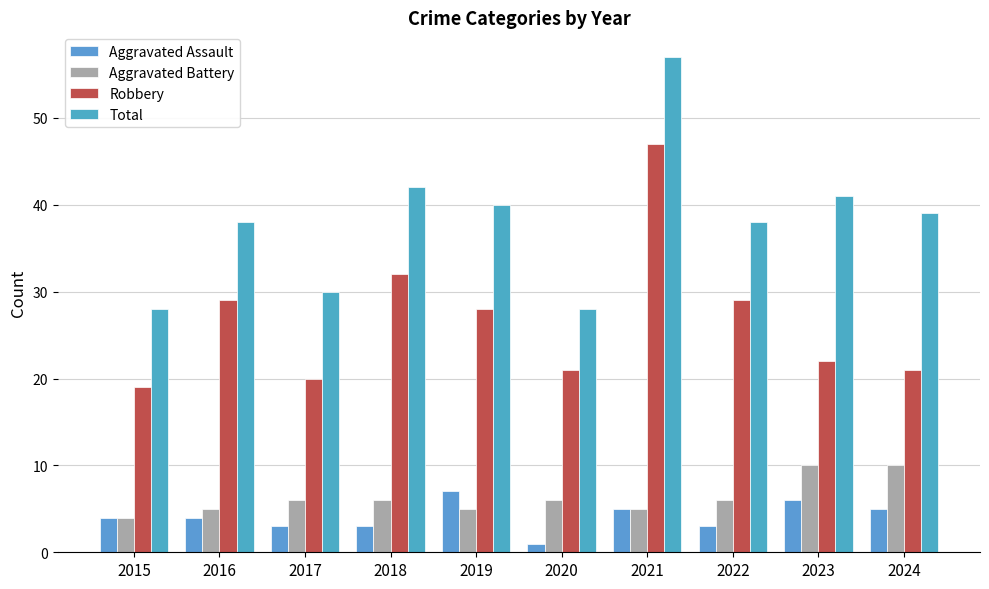

Between 2022 and 2023, which is larger?

2023